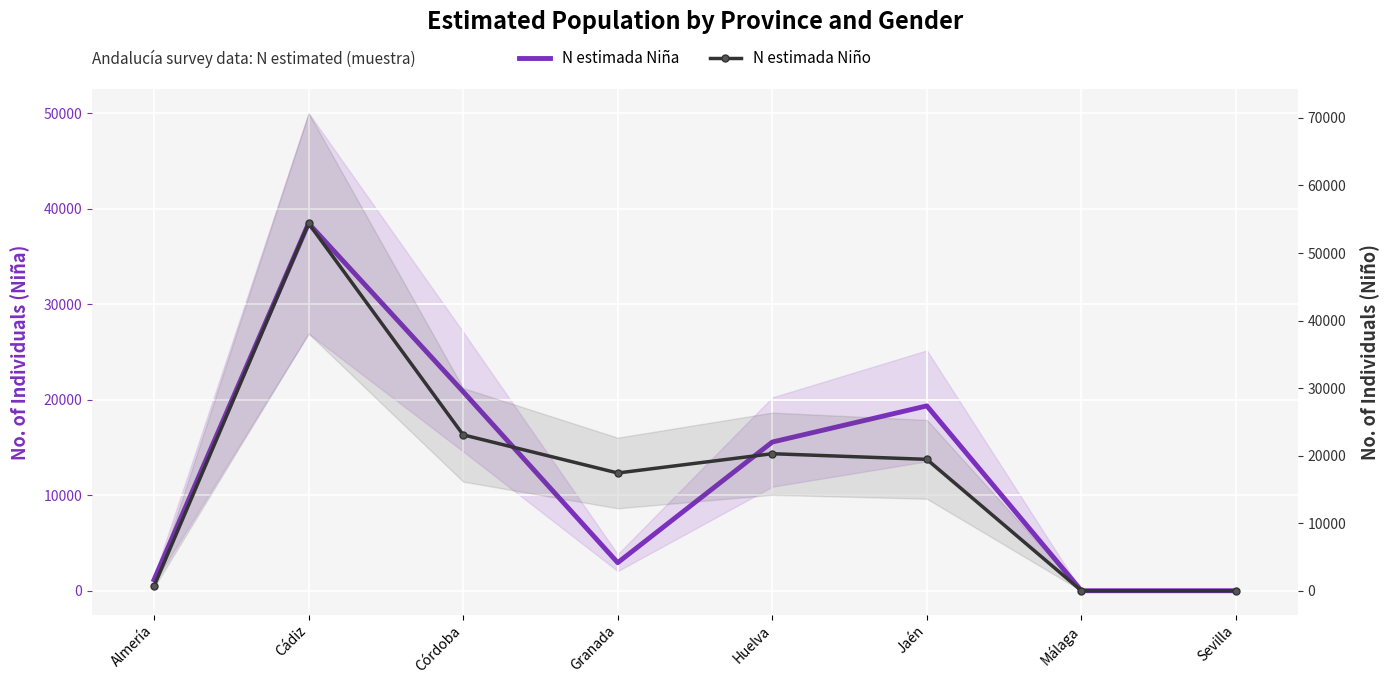

What value does the N estimada Niña series have at Almería?

1147